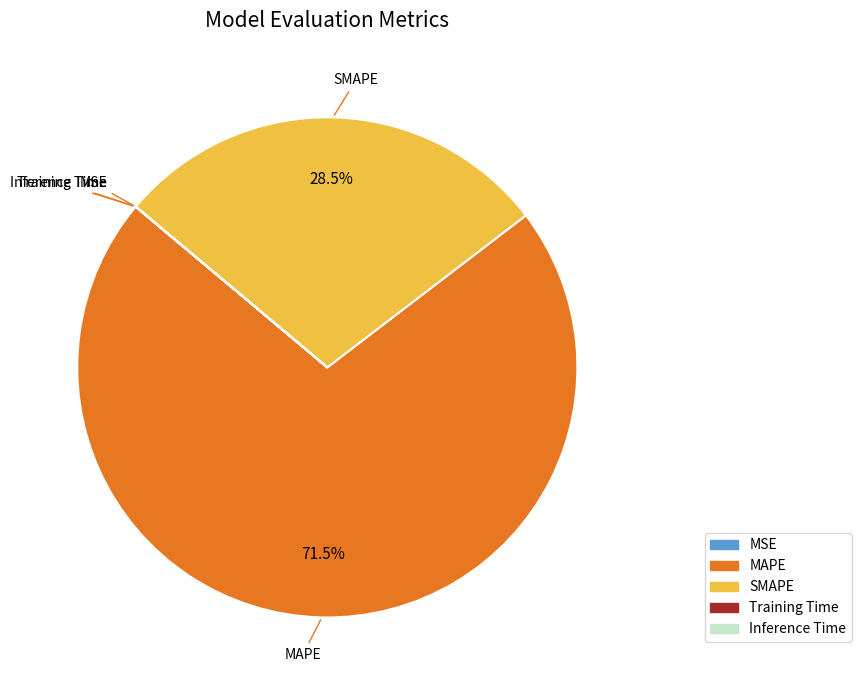

What is the majority slice?

MAPE